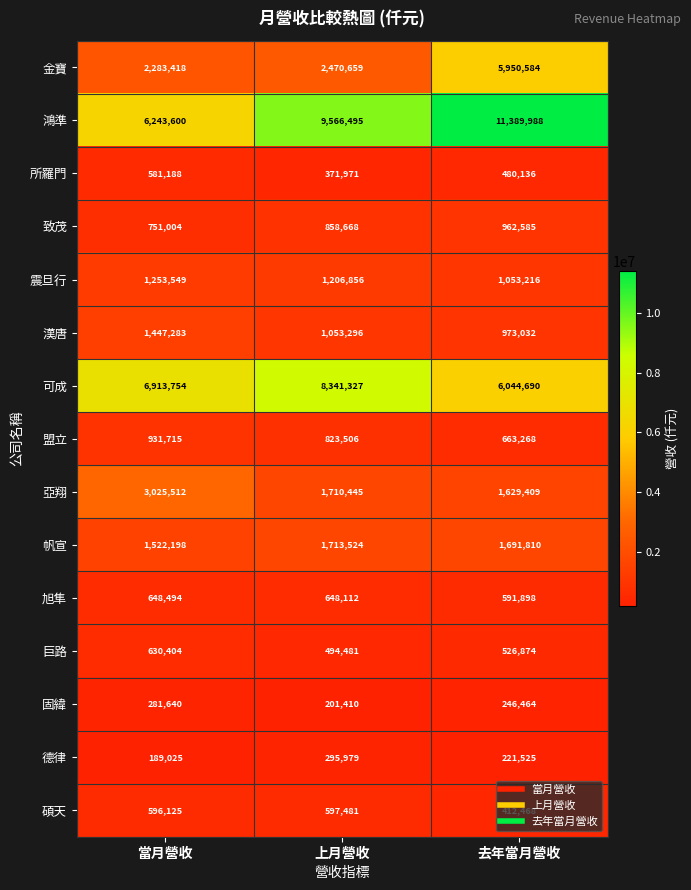

Where is 旭隼 nearest to the value 620196?

上月營收